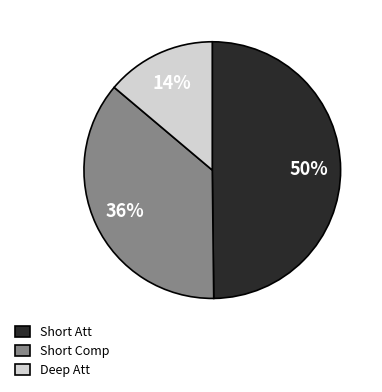

How many segments does this pie chart have?

3